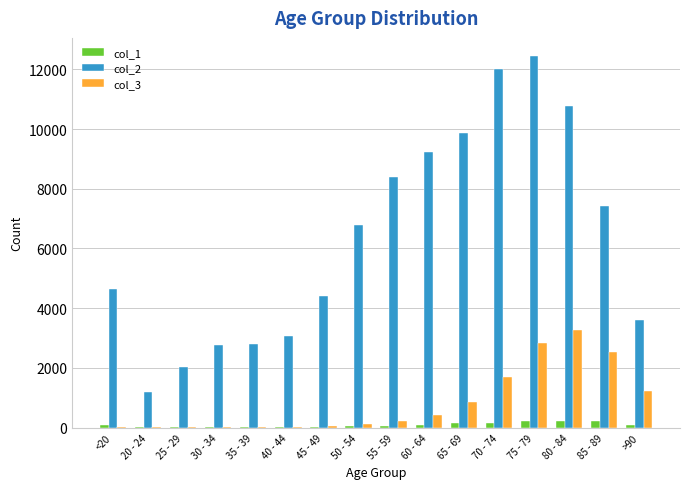

At which category does the chart reach its peak across all series?

75 - 79